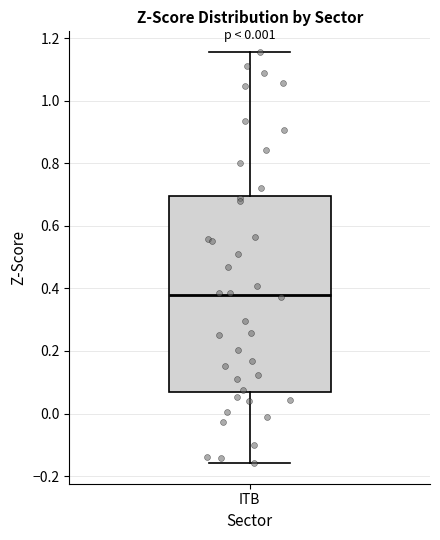

Read this box plot against the y-axis: the position of the median line, the range covered by the box, and the ends of both whiskers. The values are not printed on the chart, so give them approximately, as read against the axis.

median 0.38, box 0.06 to 0.70, whiskers -0.16 to 1.16